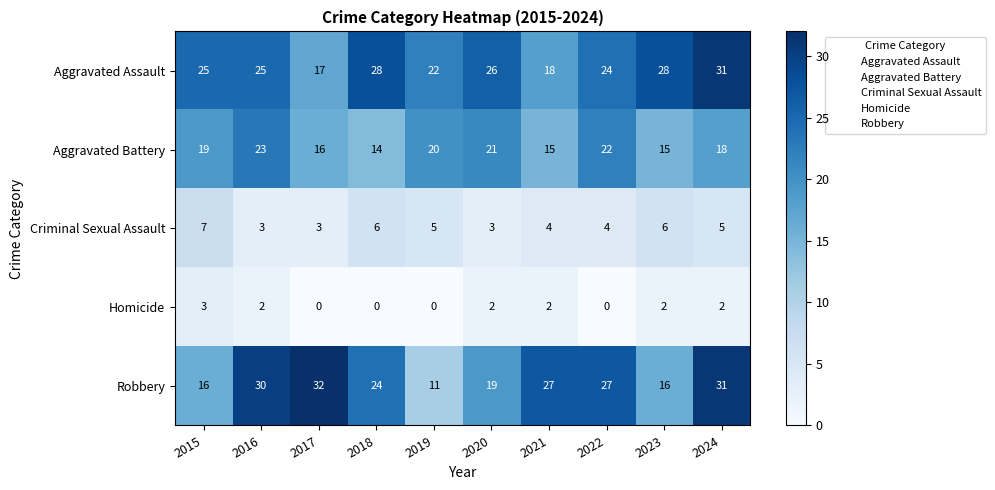

What is the lowest value of the Criminal Sexual Assault series?

3